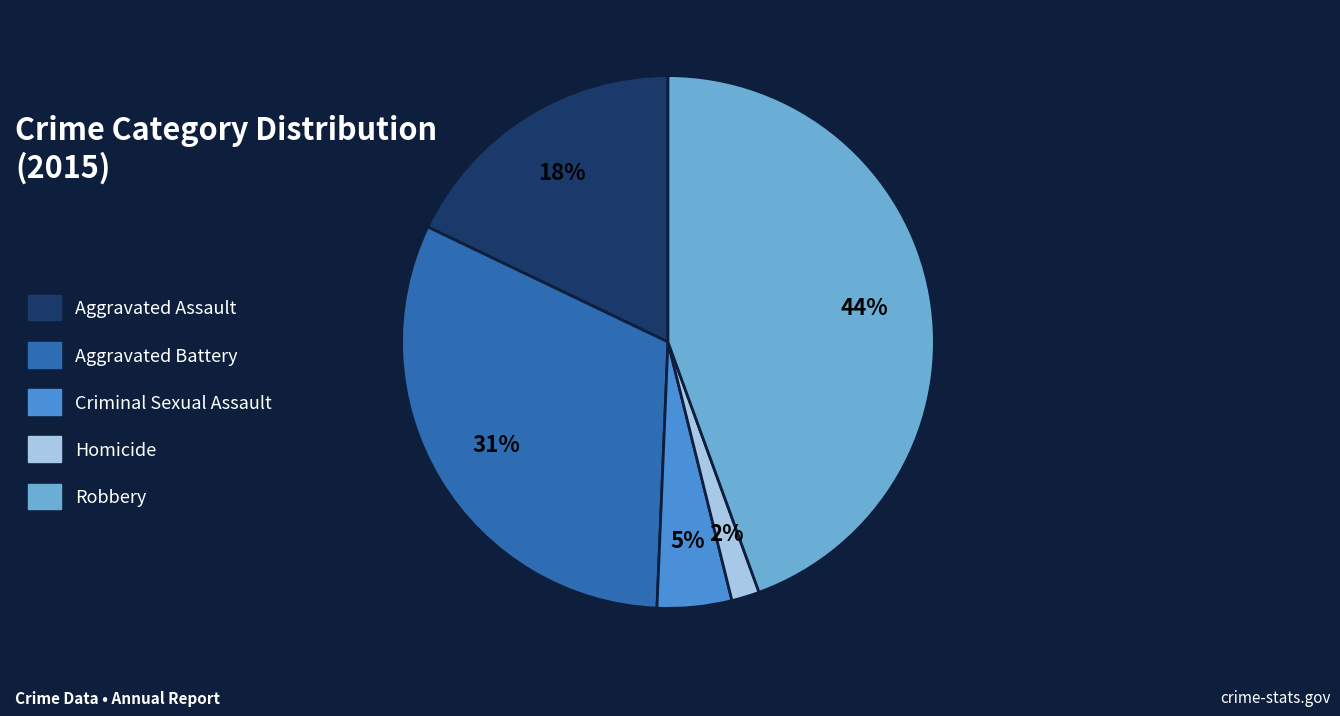

What percentage is the Criminal Sexual Assault slice, to the nearest percent?

5%